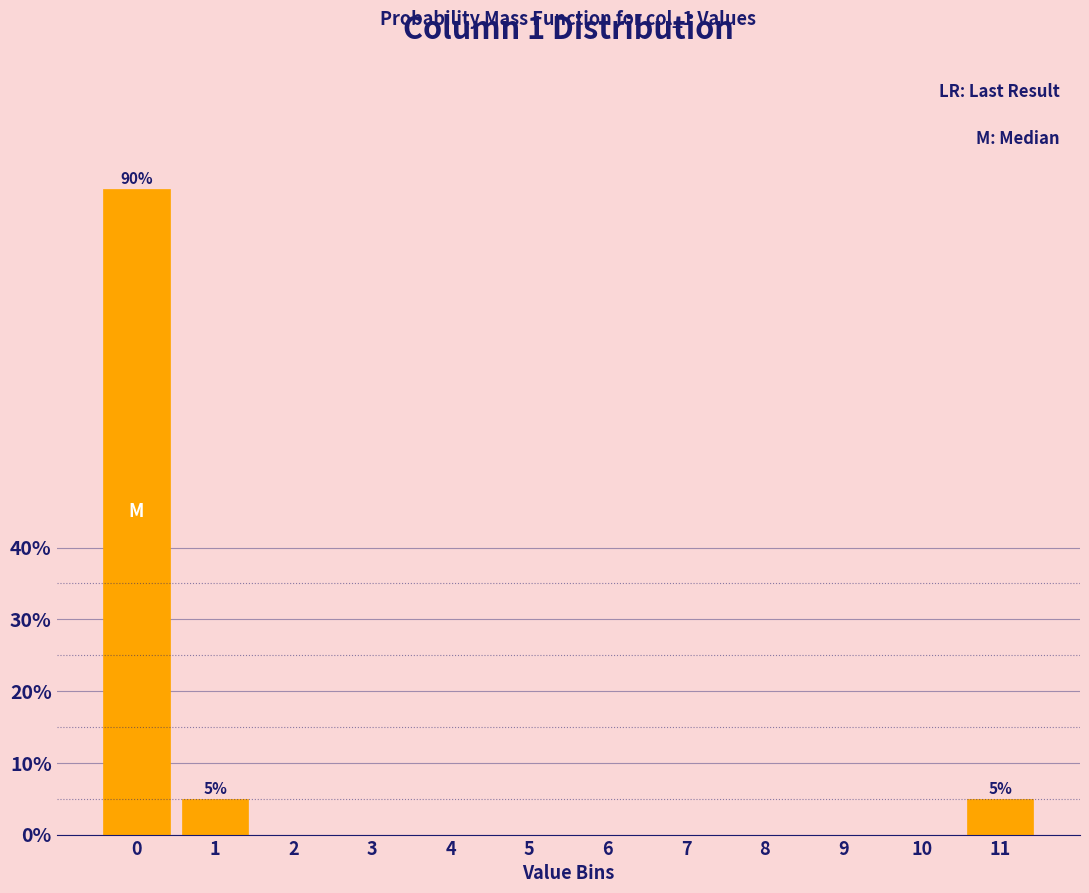

Reading left to right, list all the values displayed in this chart.

0=90	1=5	2=0	3=0	4=0	5=0	6=0	7=0	8=0	9=0	10=0	11=5